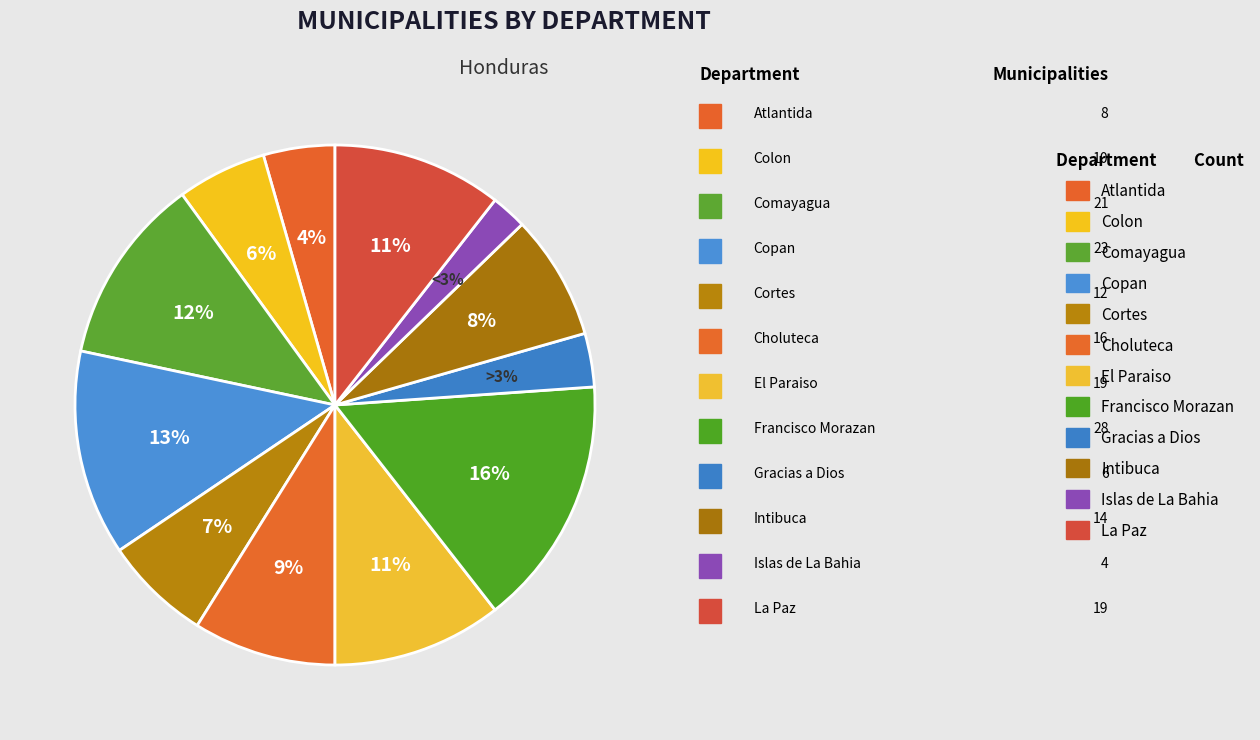

Is it true that La Paz is 11% of the pie?

True